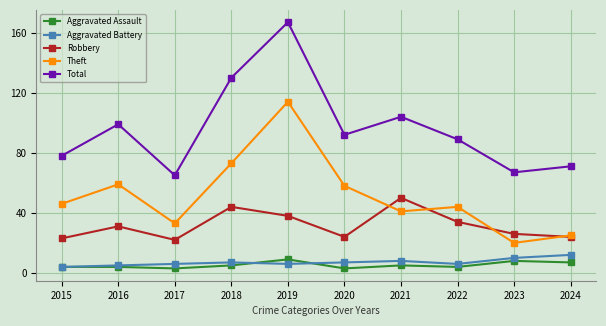

What is the highest value of the Robbery series?

50